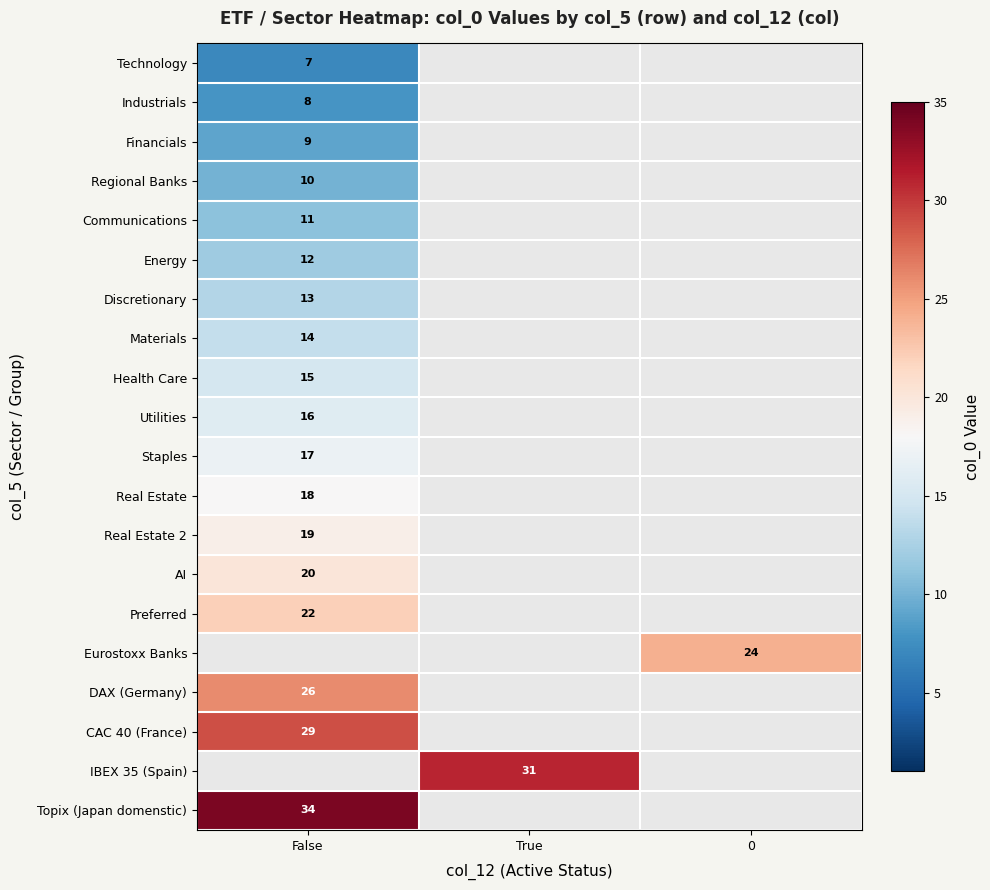

Is it true that Energy equals 12 at False?

True